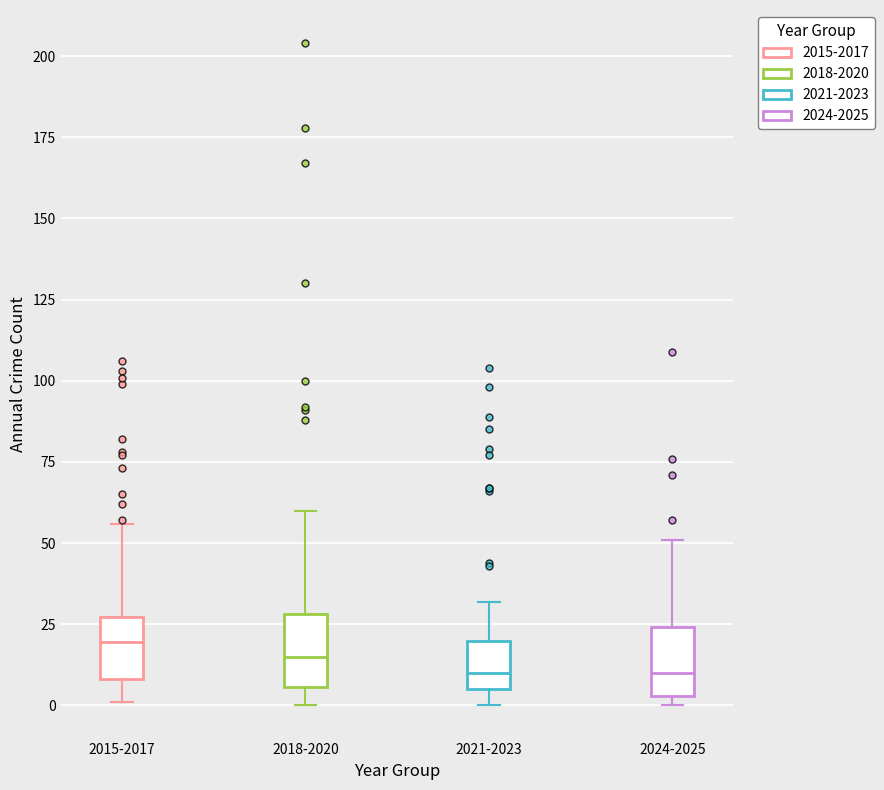

Reading left to right, transcribe this box plot: for each box, give where its median line is, the range the box spans, and where its two whiskers end, as read against the y-axis. The values are not printed on the chart, so give them approximately, as read against the axis.

2015-2017: median 20, box 10 to 25, whiskers 0 to 55
2018-2020: median 15, box 5 to 30, whiskers 0 to 60
2021-2023: median 10, box 5 to 20, whiskers 0 to 30
2024-2025: median 10, box 5 to 25, whiskers 0 to 50